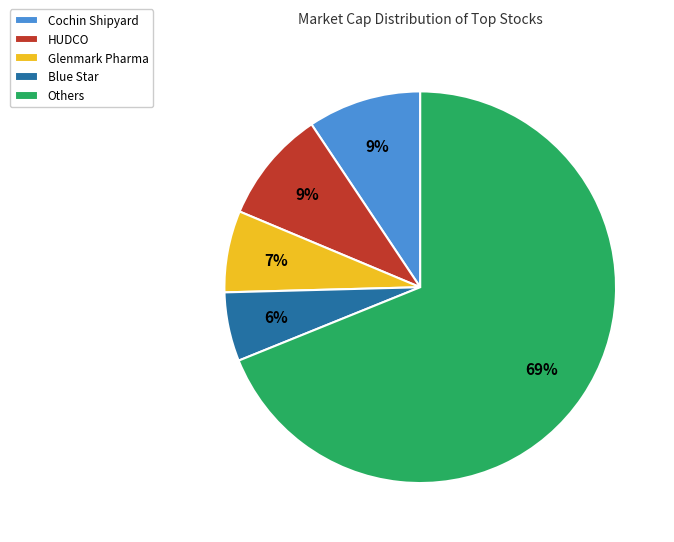

Between Blue Star and Cochin Shipyard, which is larger?

Cochin Shipyard